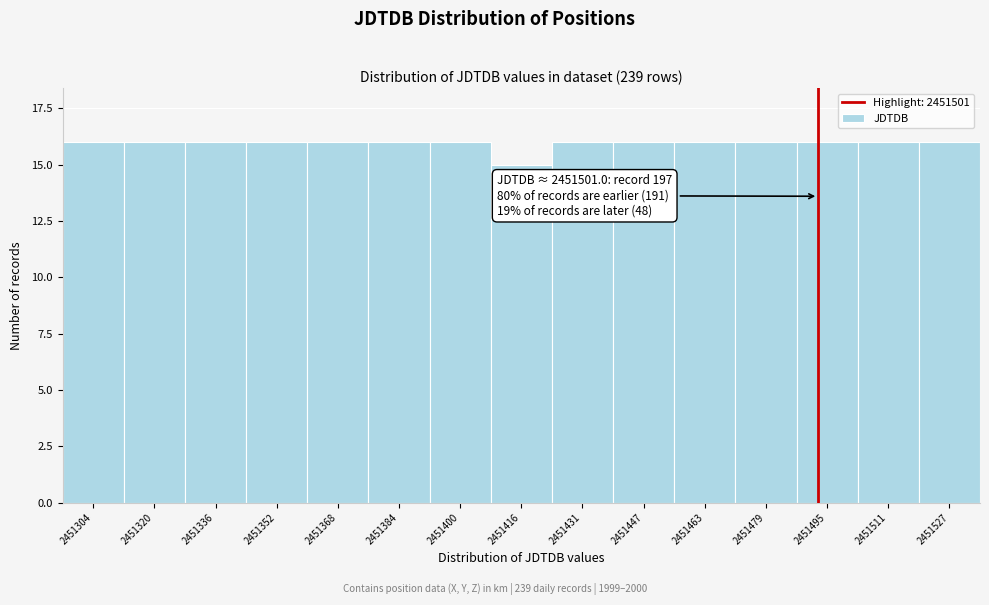

Reading left to right, list all the values displayed in this chart.

2451304=16	2451320=16	2451336=16	2451352=16	2451368=16	2451384=16	2451400=16	2451416=15	2451431=16	2451447=16	2451463=16	2451479=16	2451495=16	2451511=16	2451527=16